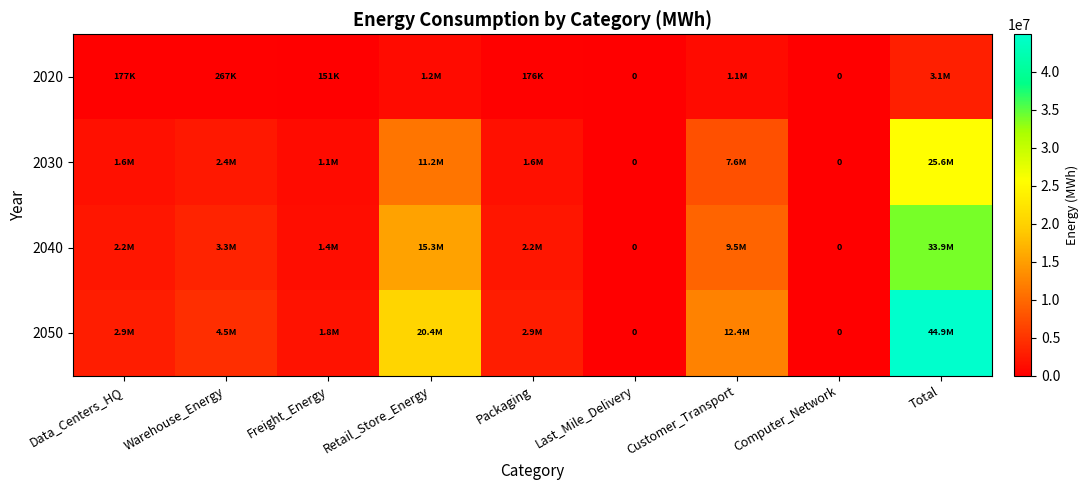

At which category is the sum across all series the highest?

Total